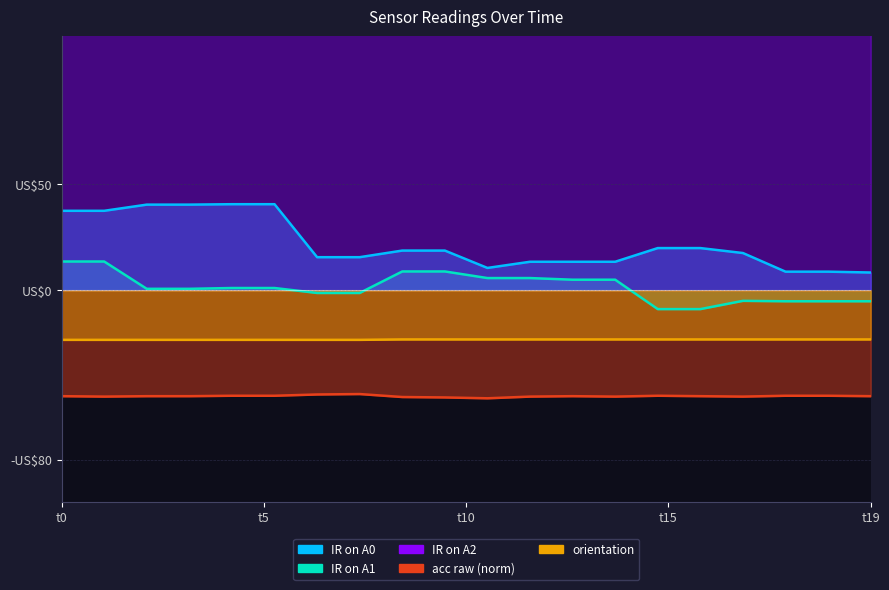

What is the total value across all series at 3?

101.7